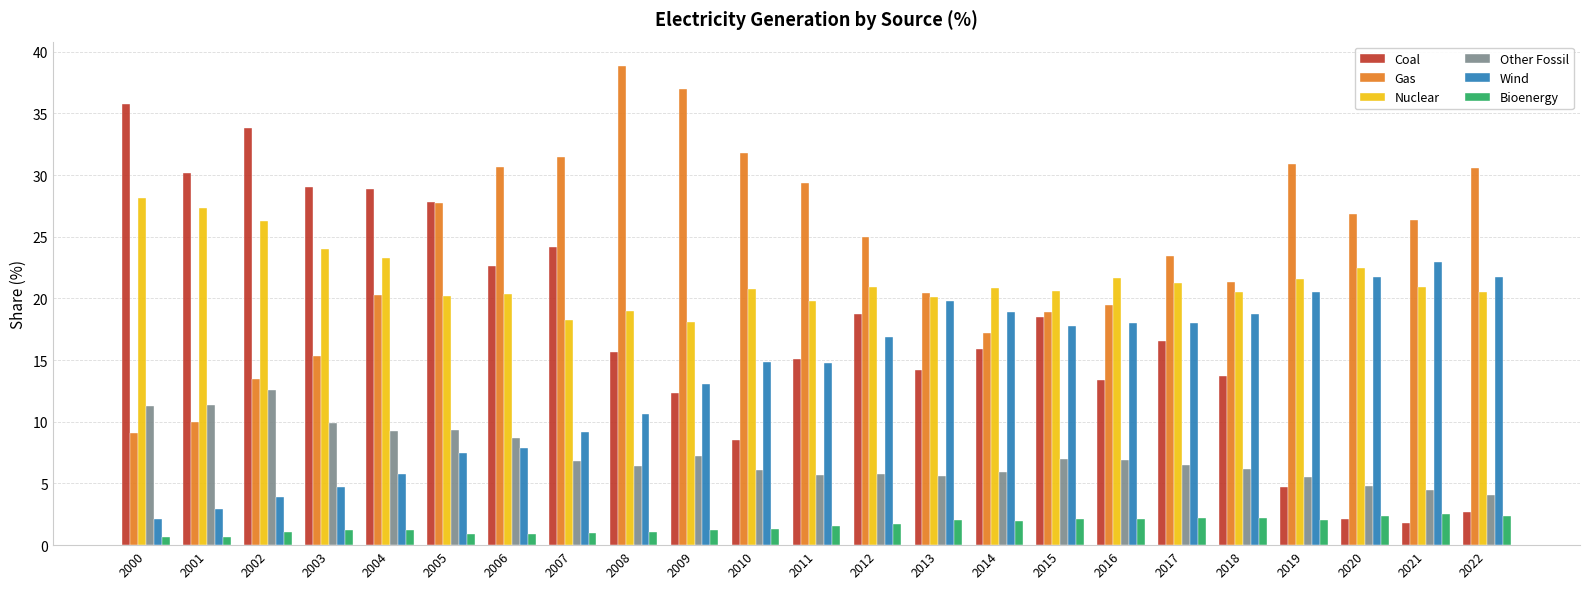

What is the value of the Wind bar at the 22nd from the left?

22.9